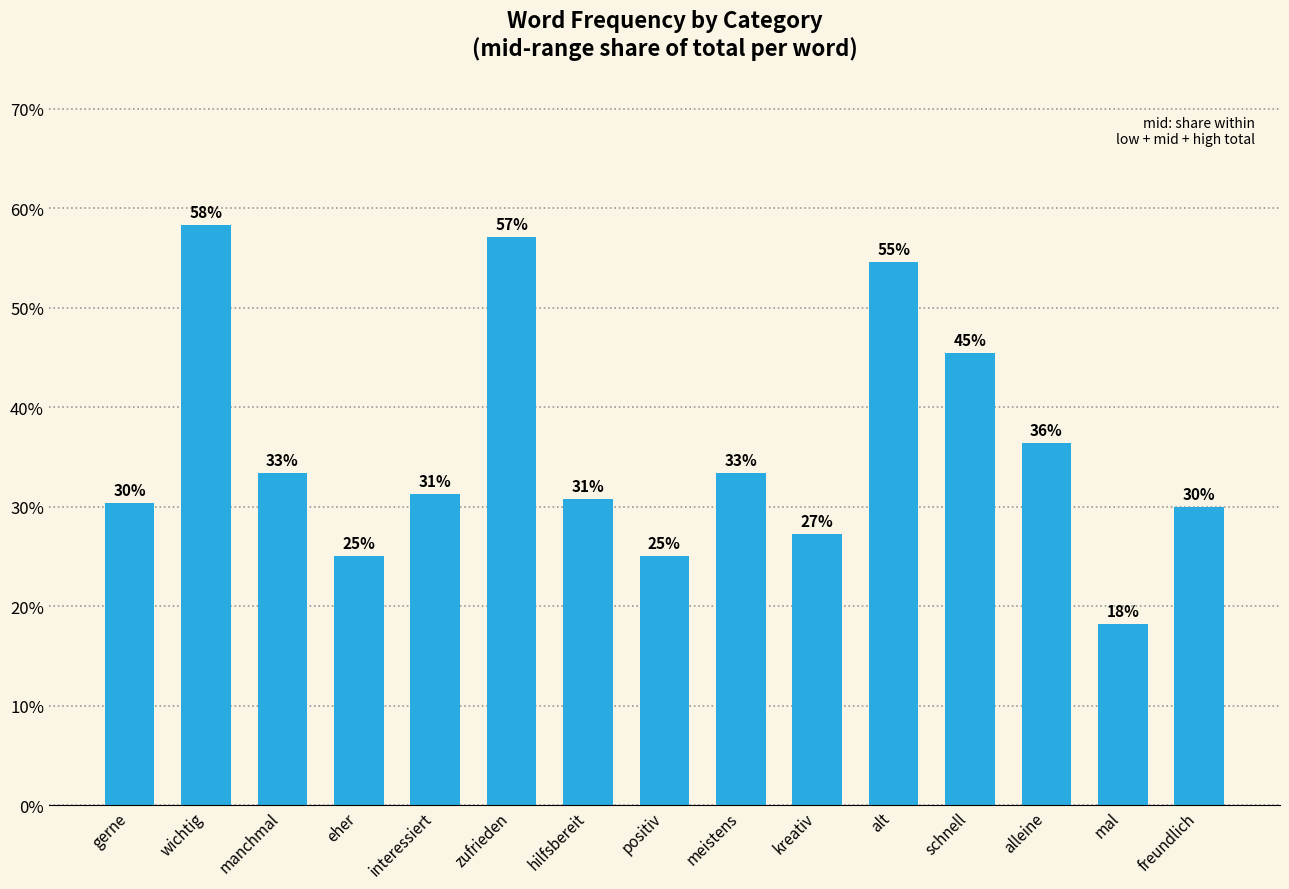

Does the chart contain any negative values?

No